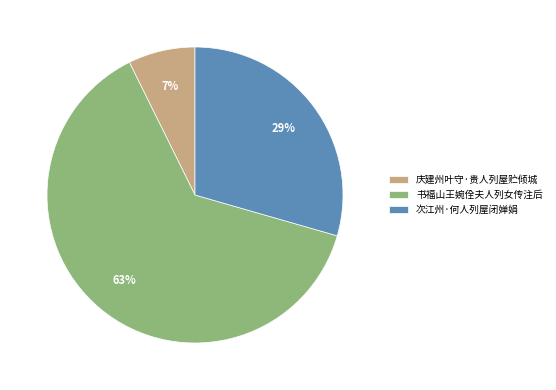

Count the number of slices in the pie.

3